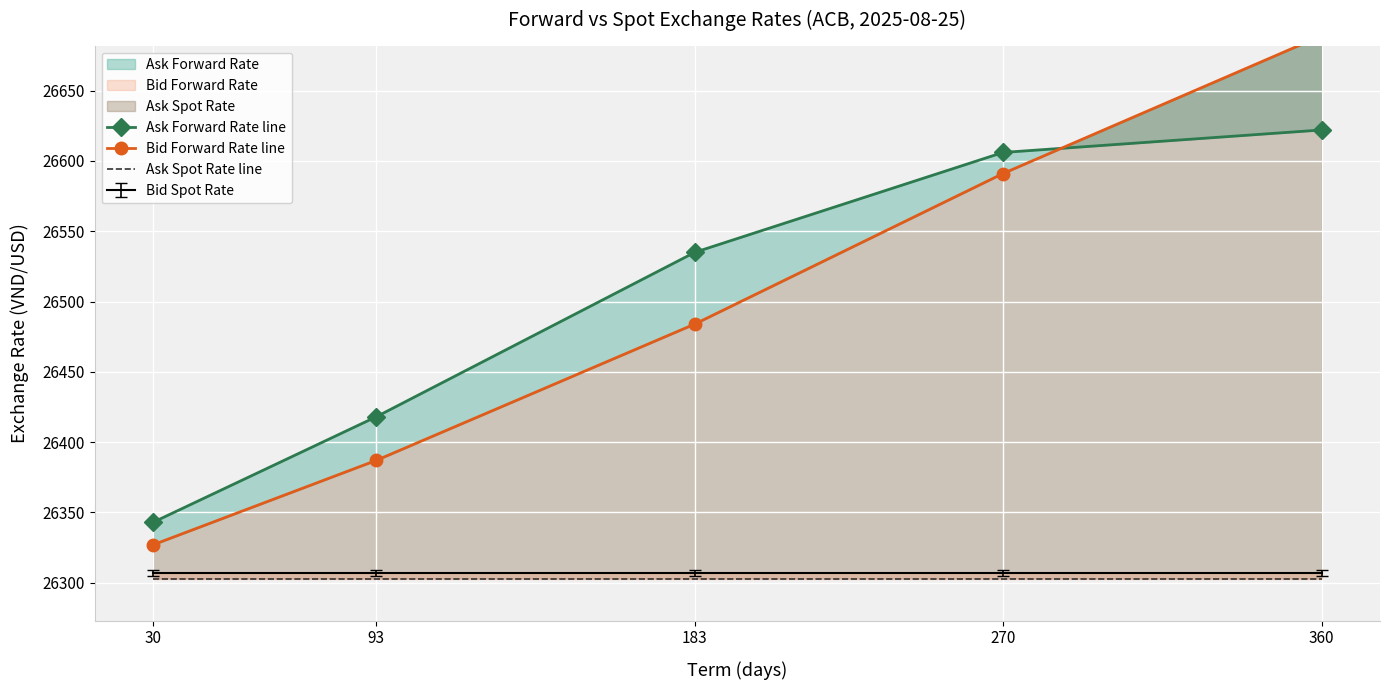

What is the average value of the Ask Forward Rate line series?

26505